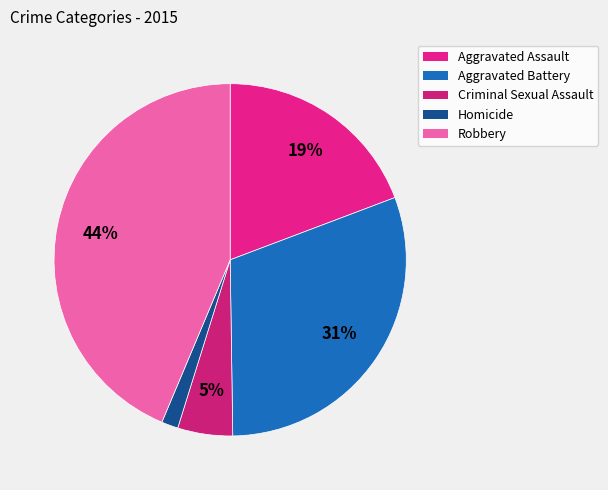

Is Homicide the majority of the pie?

No